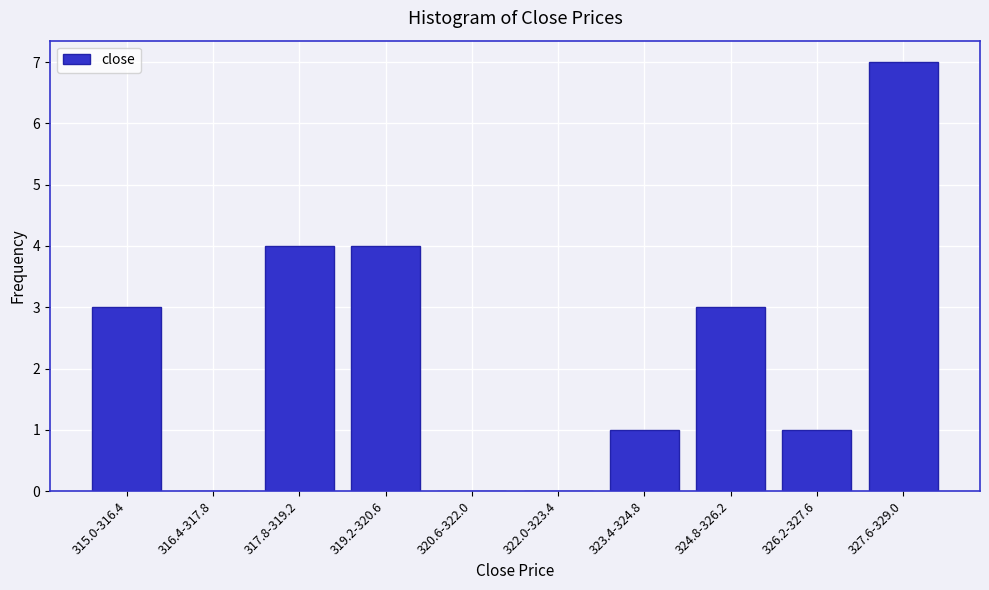

Reading left to right, what are all the values shown in this chart?

315.0-316.4=3	316.4-317.8=0	317.8-319.2=4	319.2-320.6=4	320.6-322.0=0	322.0-323.4=0	323.4-324.8=1	324.8-326.2=3	326.2-327.6=1	327.6-329.0=7